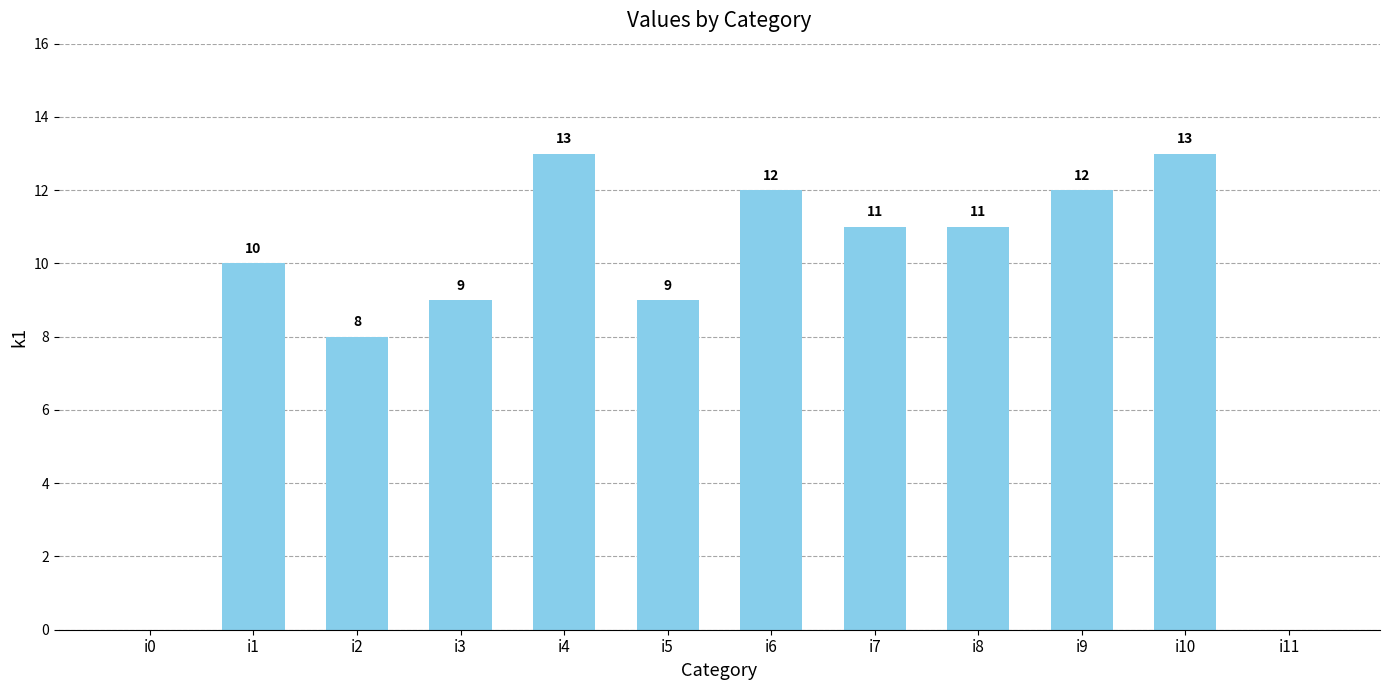

How many distinct data groups are displayed?

1